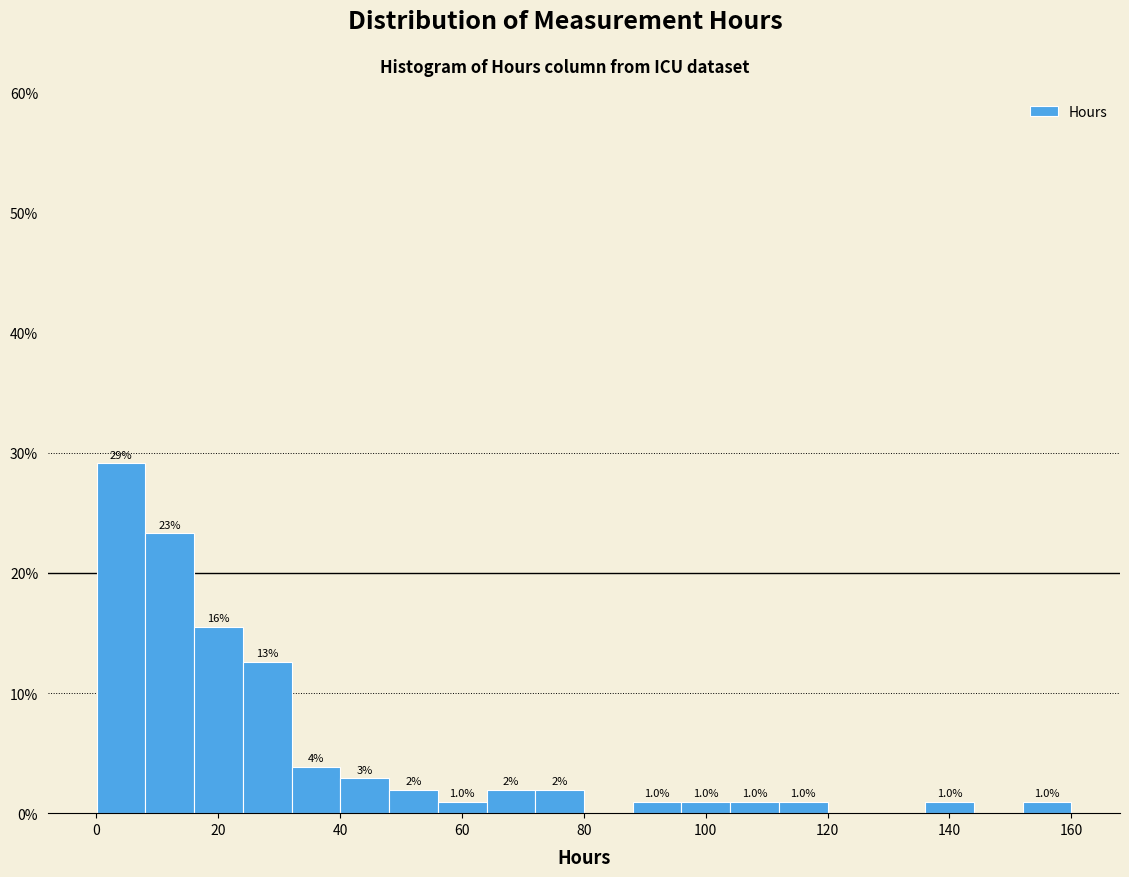

Read against the x-axis, roughly where is the centre of the tallest bar?

4